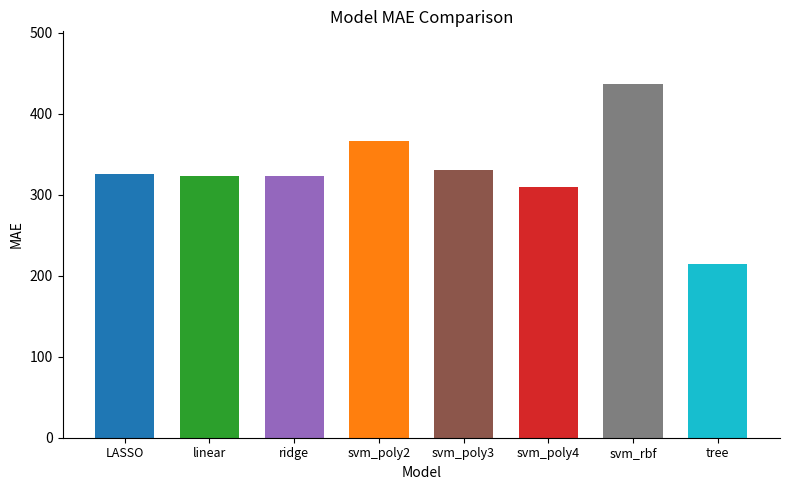

List the labels in order of value, smallest first.

tree, svm_poly4, linear, ridge, LASSO, svm_poly3, svm_poly2, svm_rbf